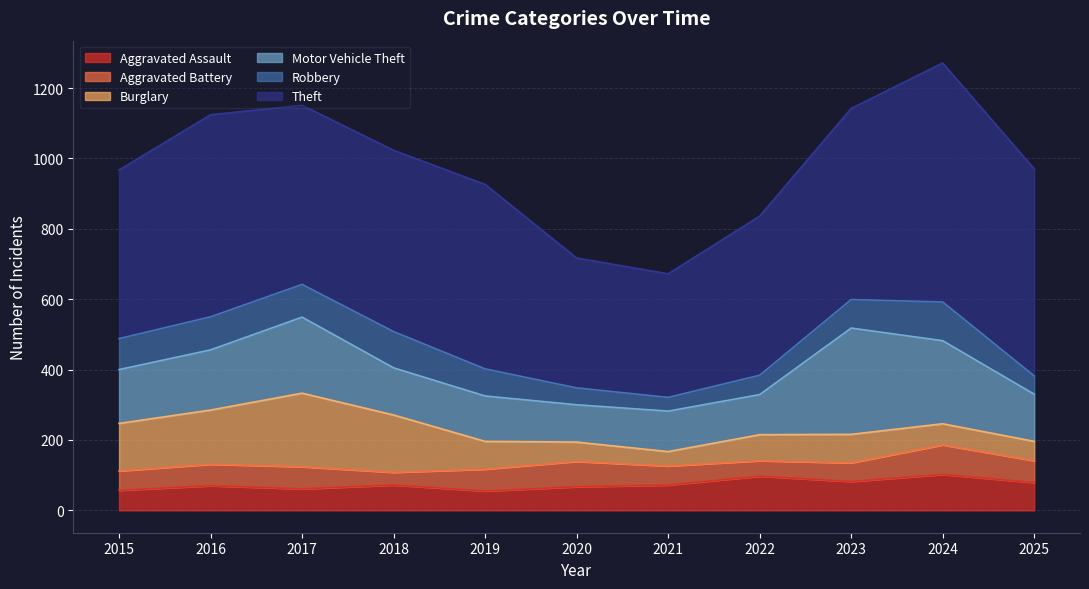

Between 2020 and 2023, which series saw the biggest shift?

Motor Vehicle Theft